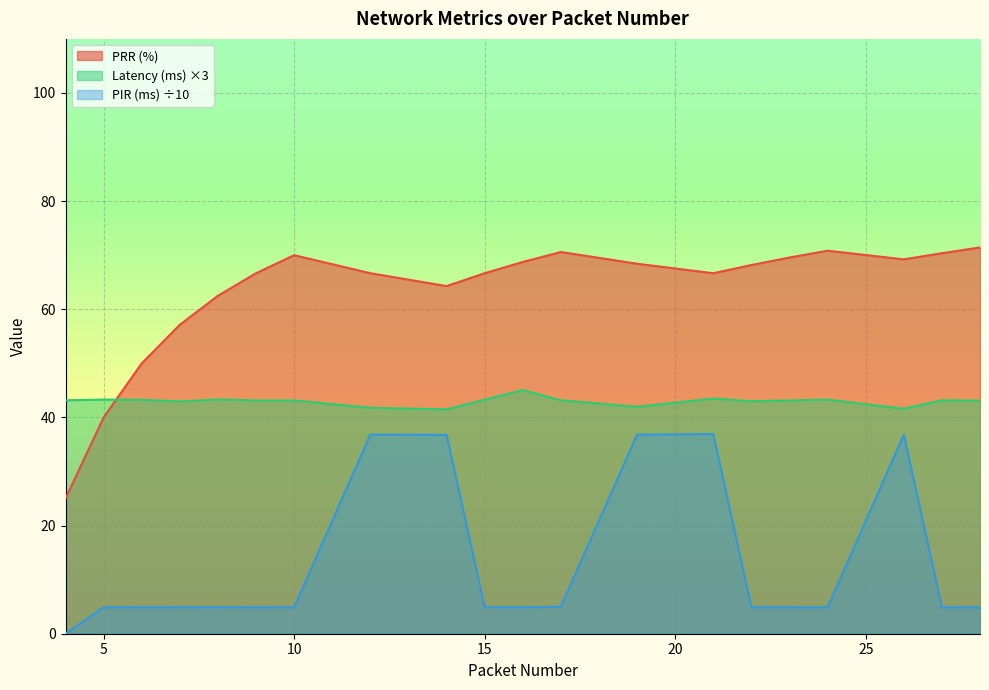

List the series in order of their overall mean, highest first.

PRR (%), Latency (ms) ×3, PIR (ms) ÷10